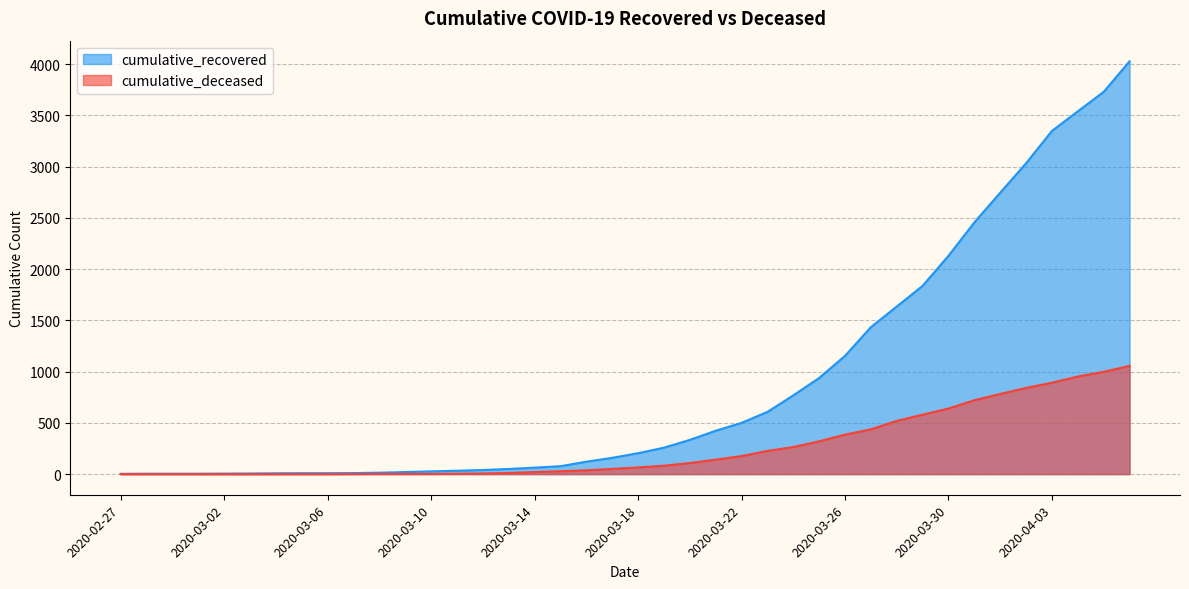

True or false: cumulative_deceased and cumulative_recovered intersect in this chart.

False